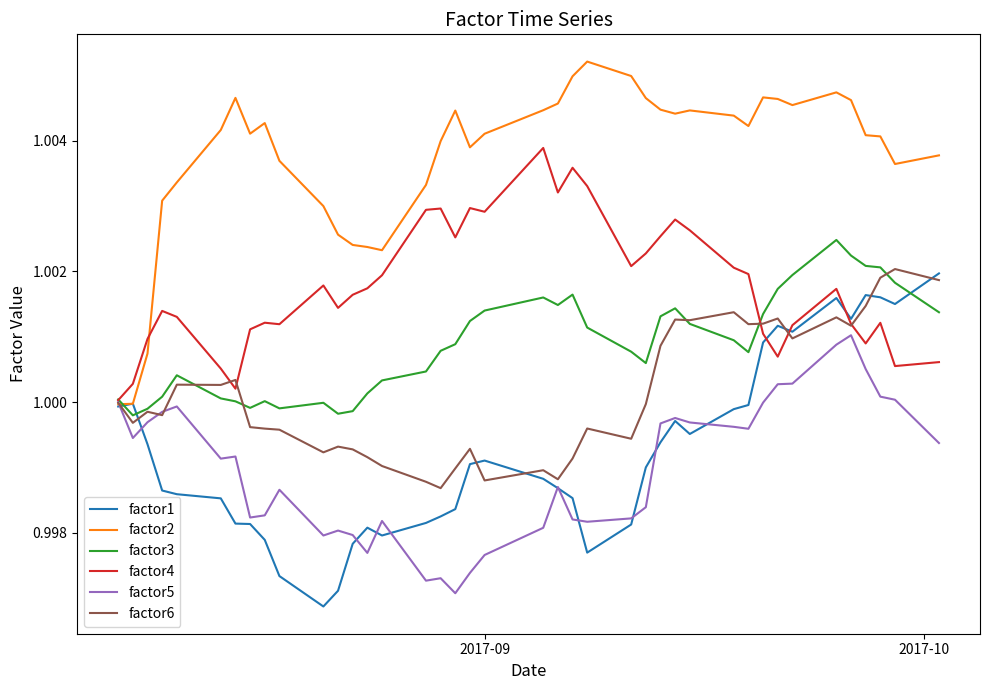

Which series has the largest total across all categories?

factor2